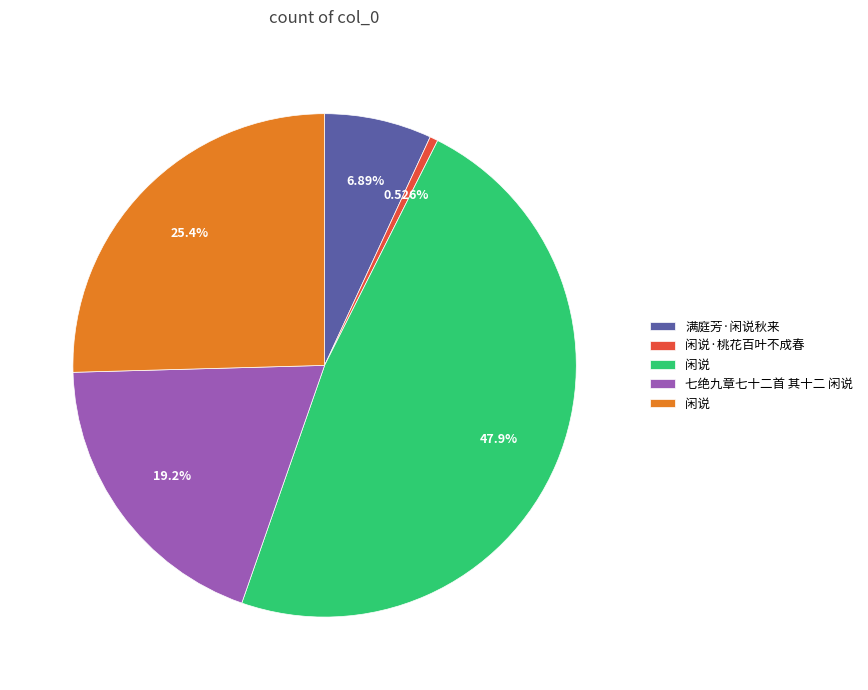

Is there any slice that represents more than half of the pie?

No